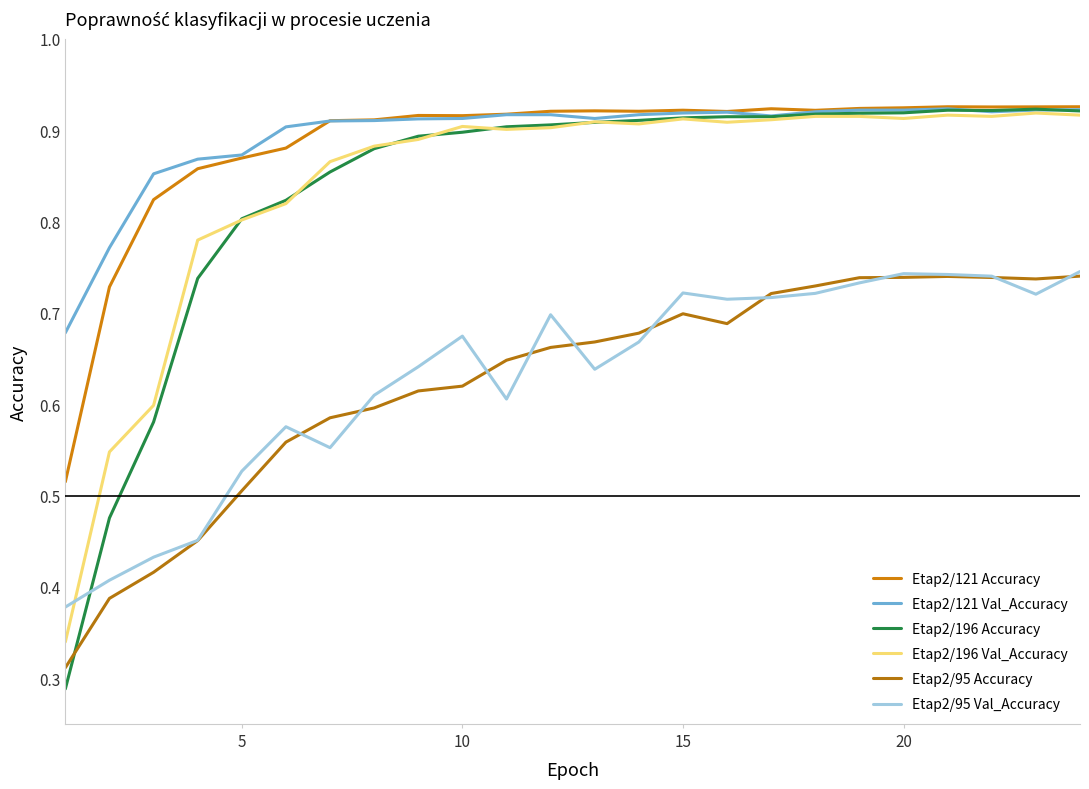

What are all the series names shown in the legend?

Etap2/121 Accuracy, Etap2/121 Val_Accuracy, Etap2/196 Accuracy, Etap2/196 Val_Accuracy, Etap2/95 Accuracy, Etap2/95 Val_Accuracy